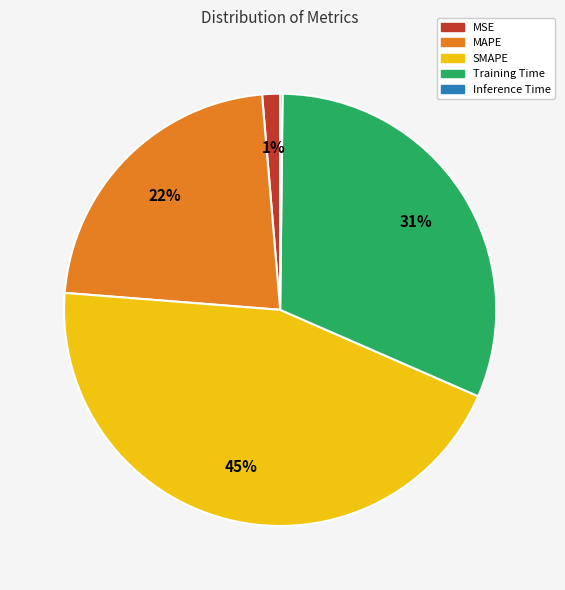

Does MSE account for over 50% of the chart?

No